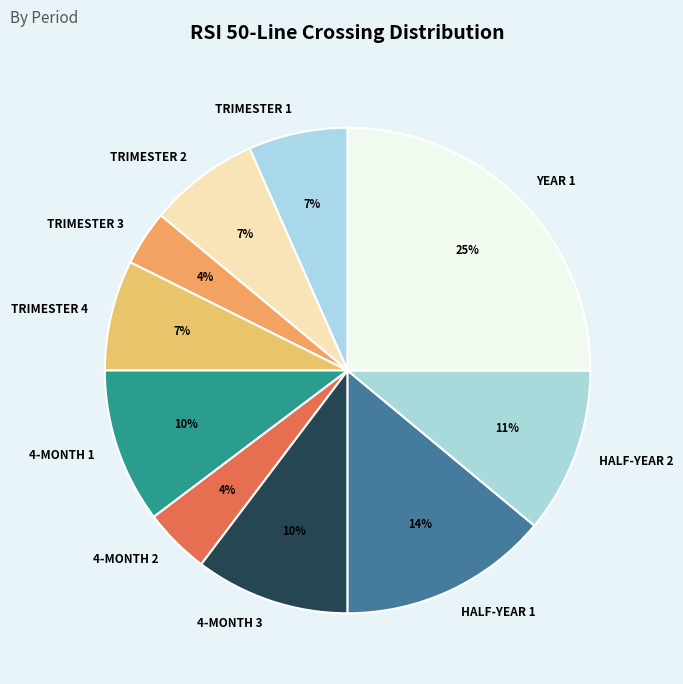

What is the ratio of the value at 4-MONTH 1 to the value at HALF-YEAR 1?

0.7